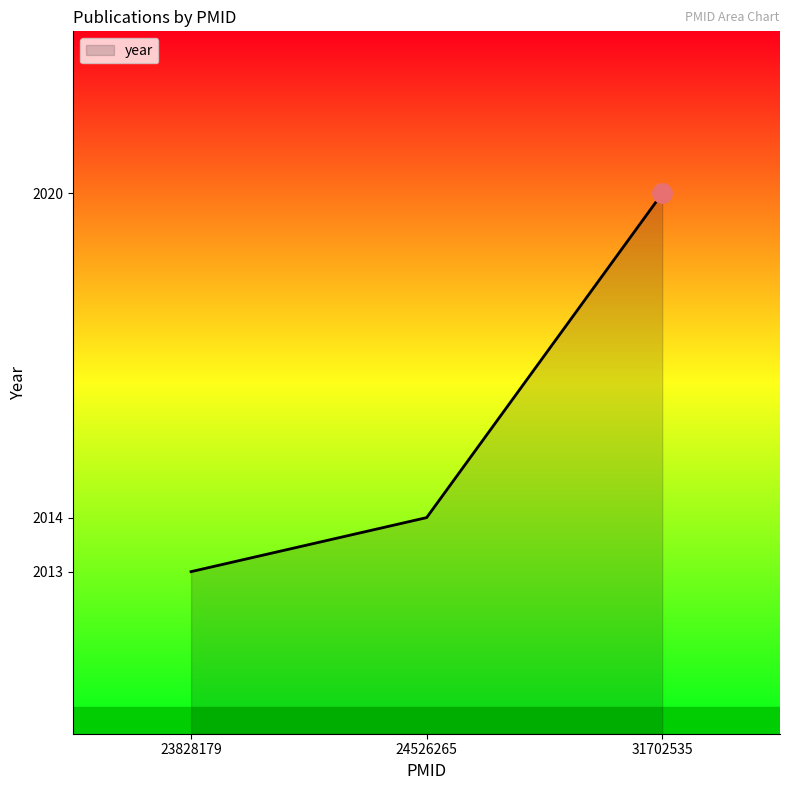

Where is the data nearest to the value 2016?

24526265